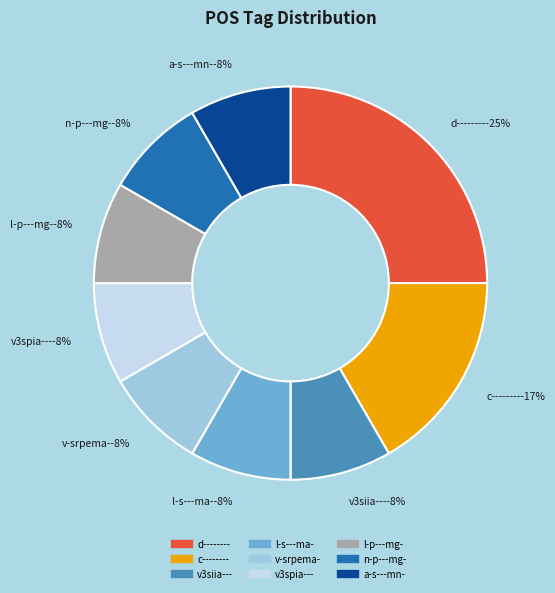

To the nearest percent, what is the combined percentage of l-p---mg- and n-p---mg-?

17%